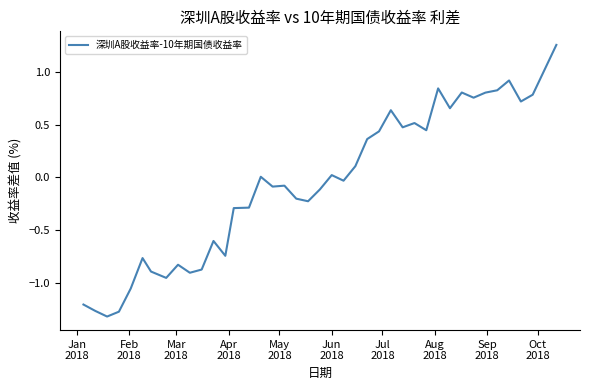

What is the difference between the maximum and minimum values?

2.6